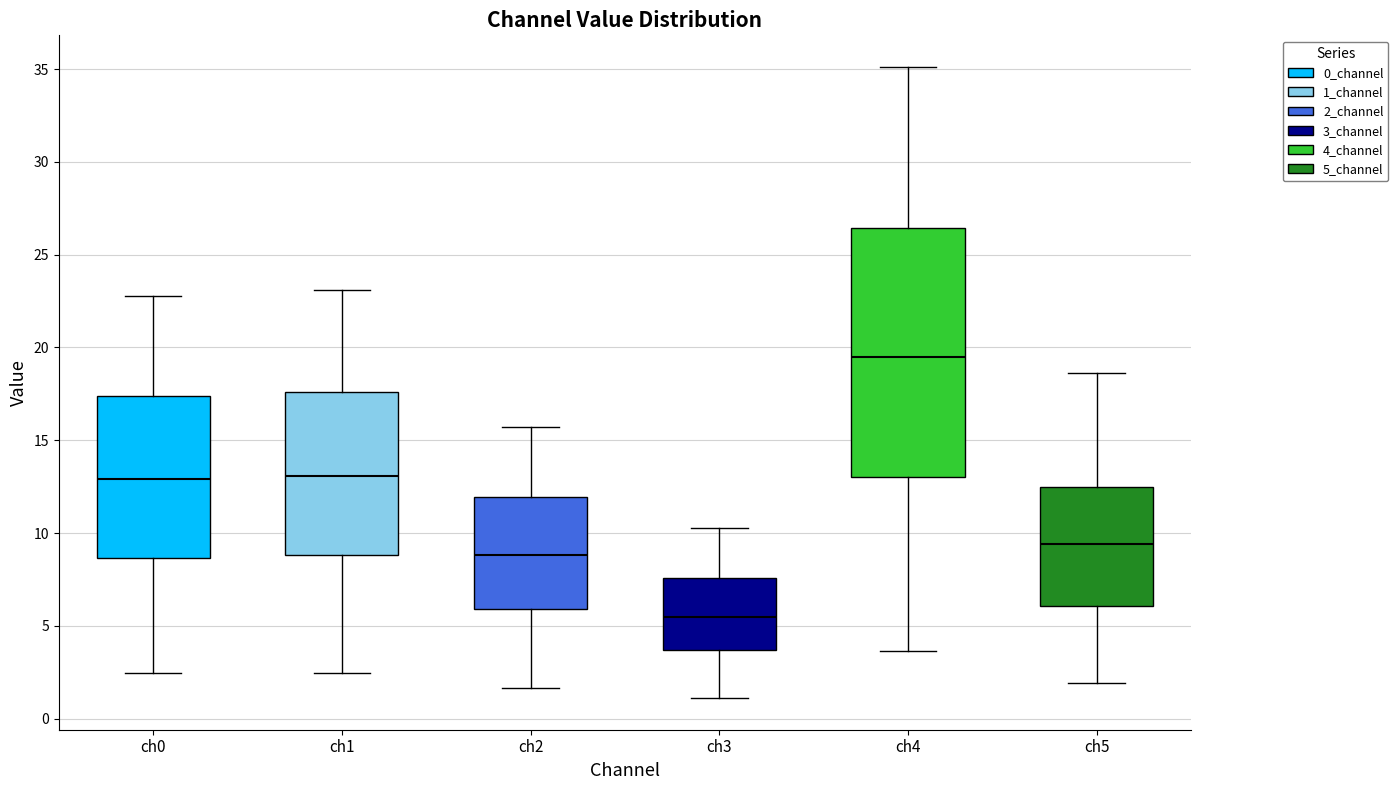

Which box is the tallest, from its lower edge to its upper edge?

ch4